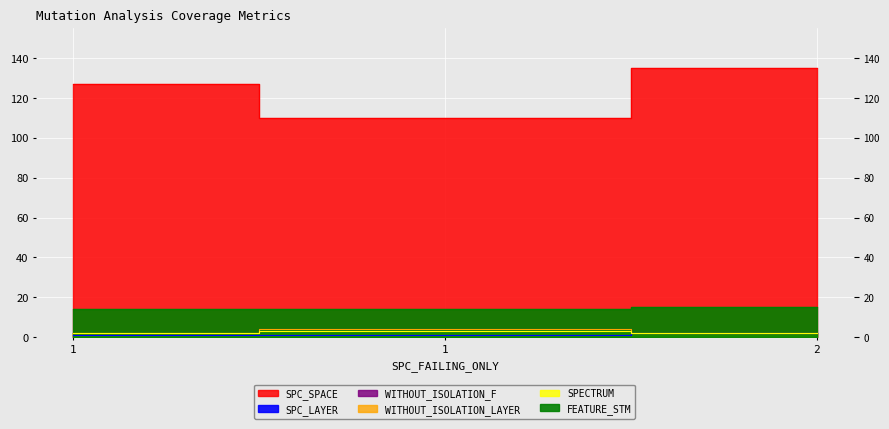

Which series has the widest spread of values?

SPC_SPACE